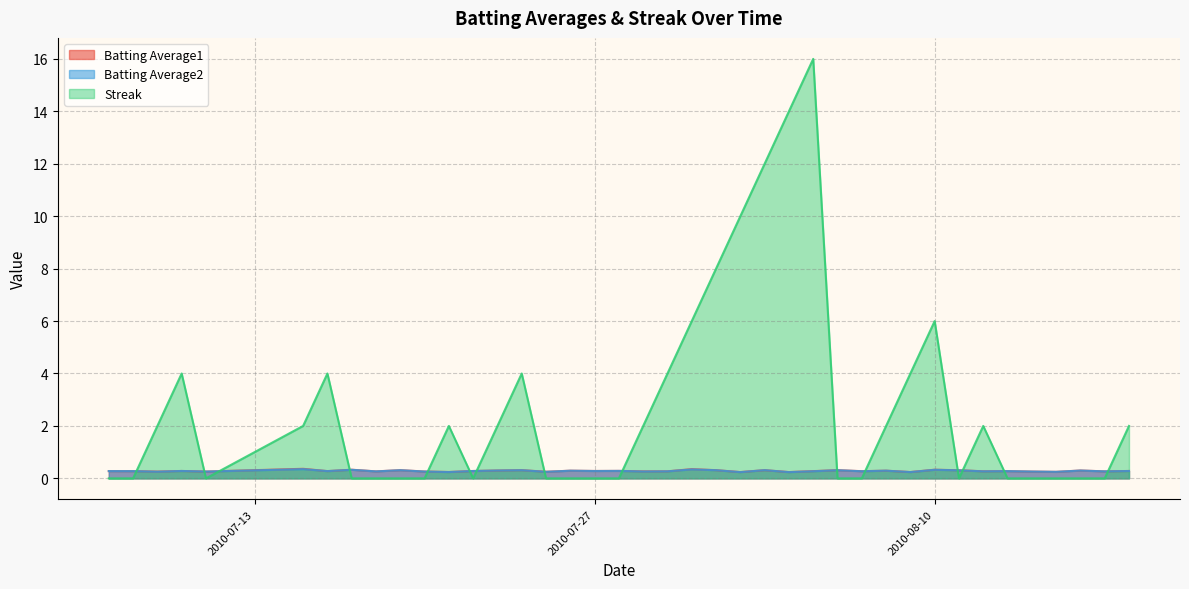

Between which two adjacent categories do Streak and Batting Average2 first intersect?

2010-07-08 and 2010-07-09